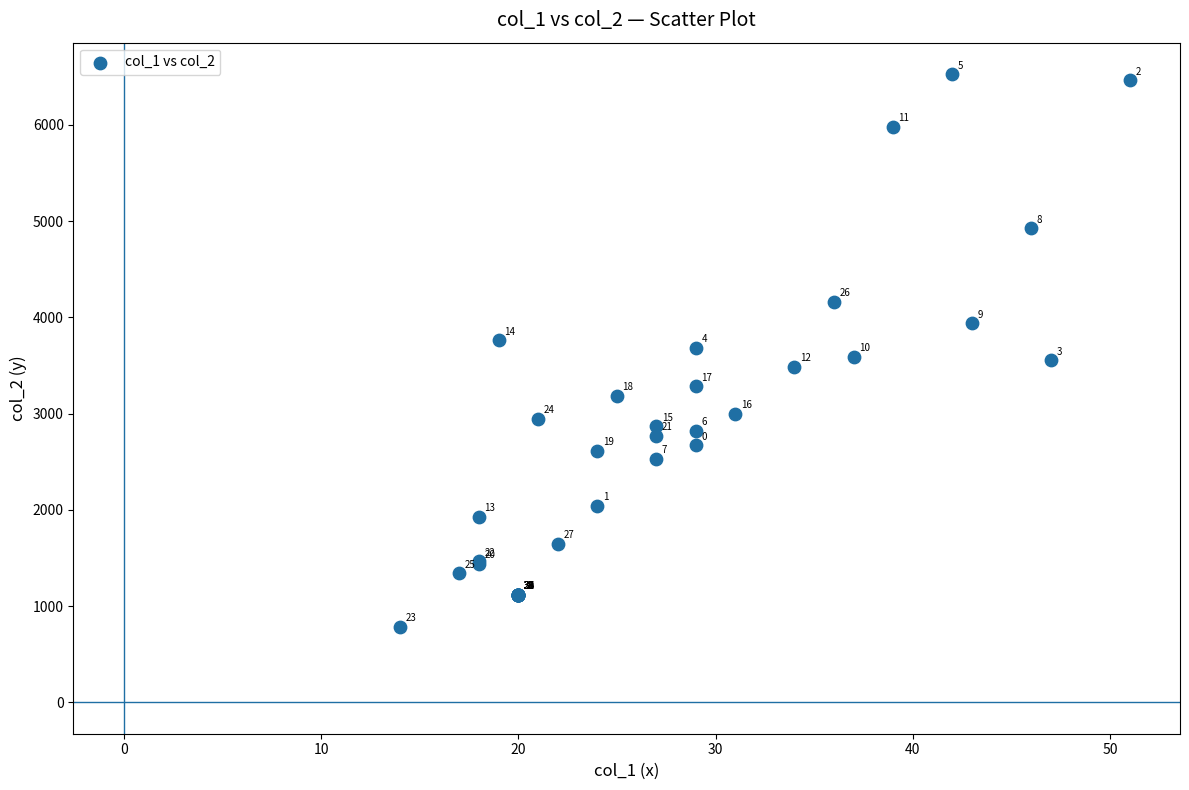

What Y value in the scatter plot is closest to 3656?

3686